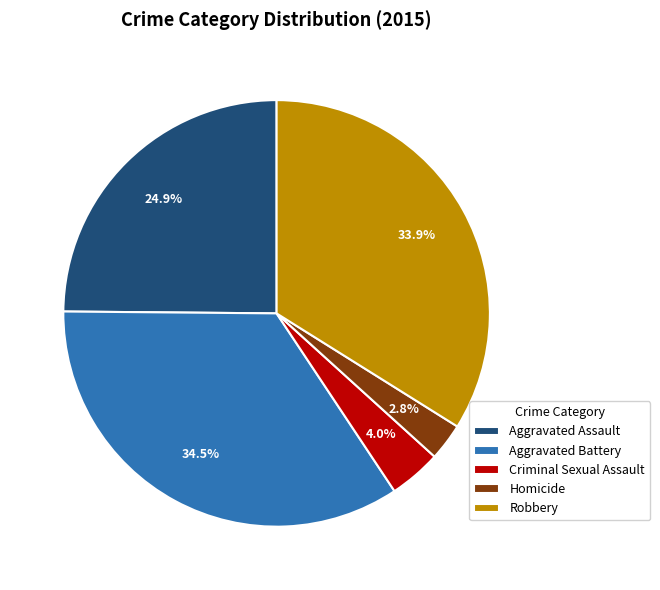

Which has a higher value, Aggravated Assault or Homicide?

Aggravated Assault